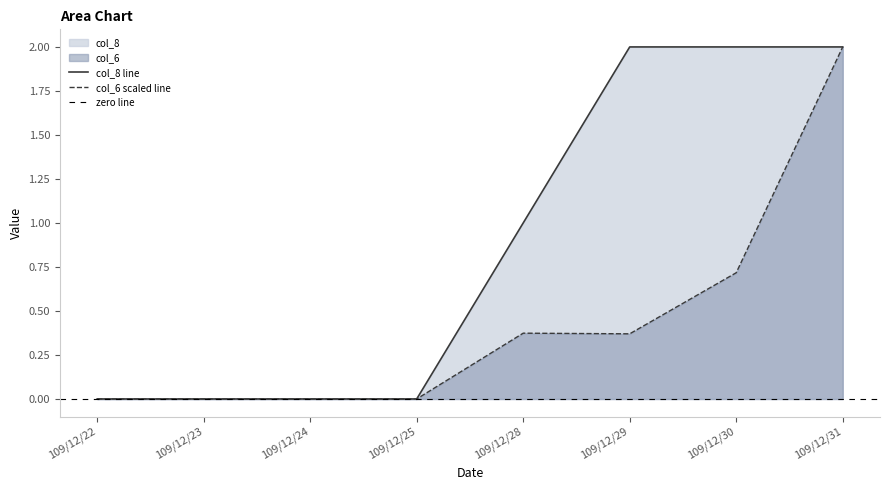

The col_6 series shows 0.5 at 109/12/29. True or false?

False